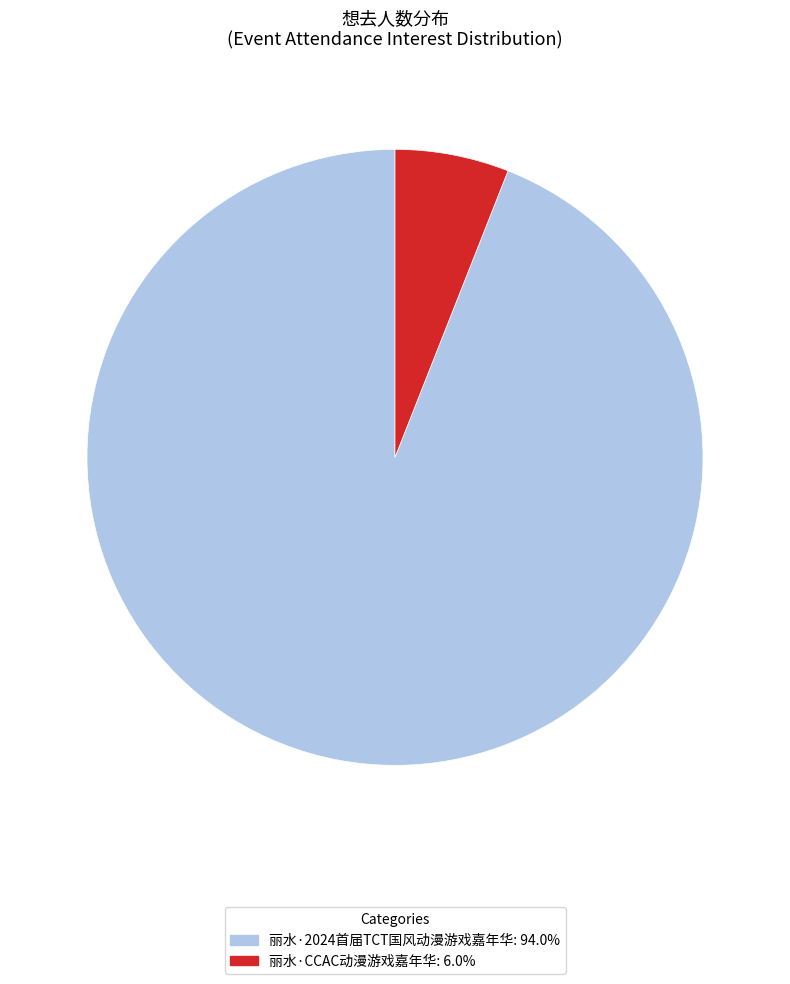

Which has a higher value, 丽水·2024首届TCT国风动漫游戏嘉年华 or 丽水·CCAC动漫游戏嘉年华?

丽水·2024首届TCT国风动漫游戏嘉年华